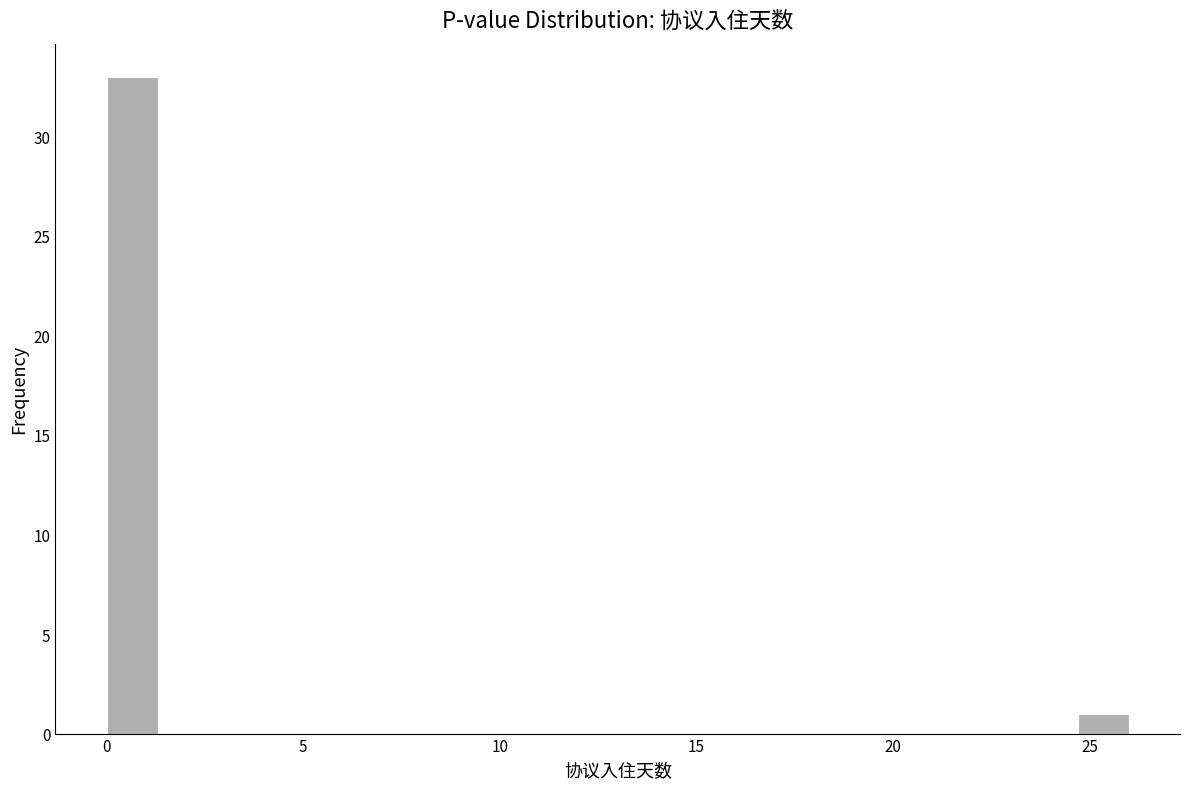

Around what value on the x-axis is the tallest bar? Give the approximate position of its centre, as read against the axis.

0.5